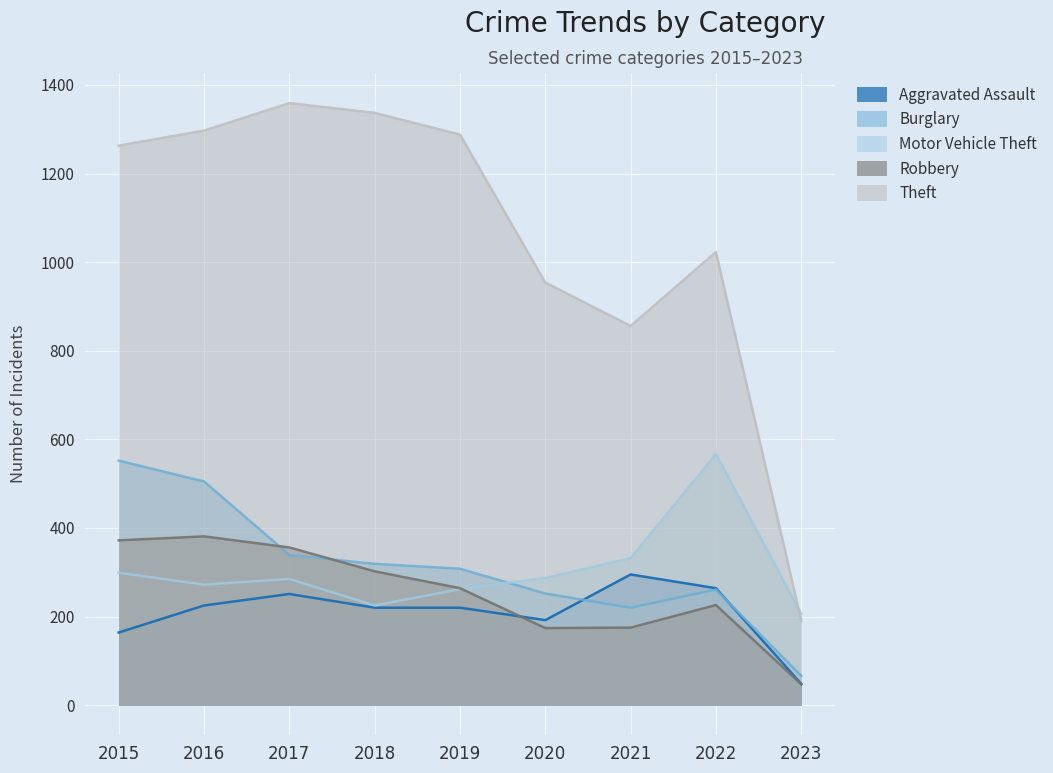

Which has a higher value, 2019 or 2020?

2019